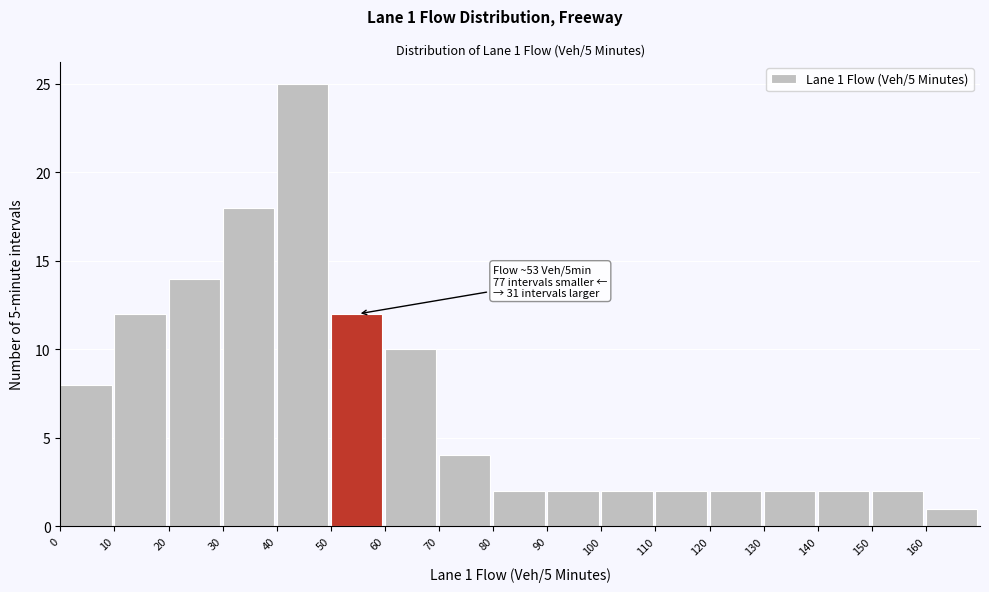

Over which range of the x-axis is the bar tallest?

40 to 50